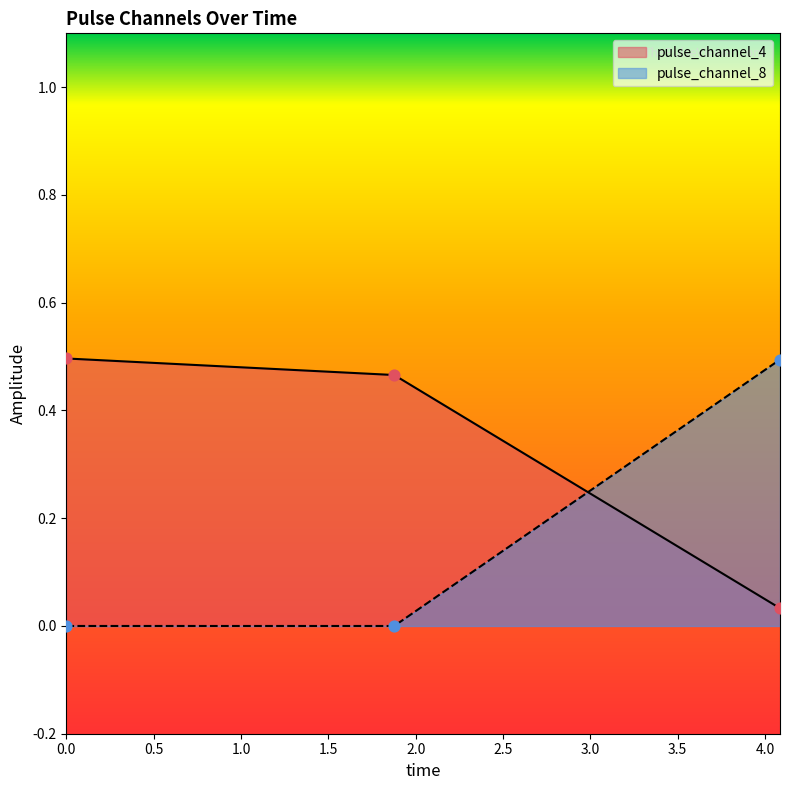

What are all the series names shown in the legend?

pulse_channel_4, pulse_channel_8